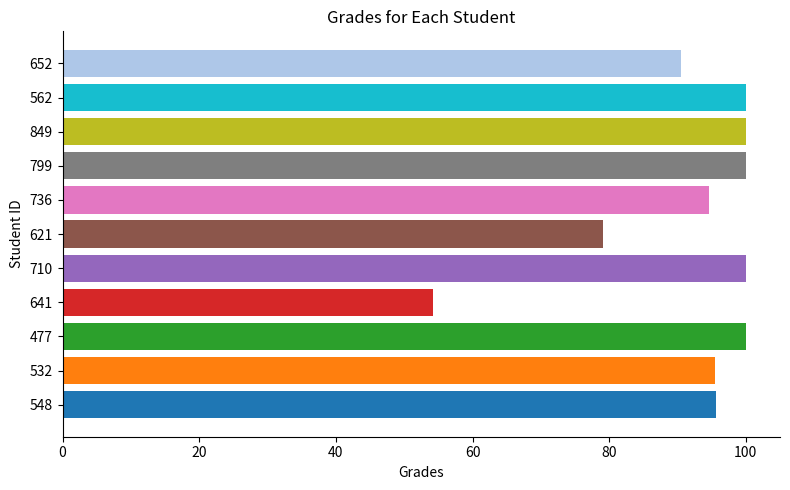

Between 641 and 562, which is larger?

562